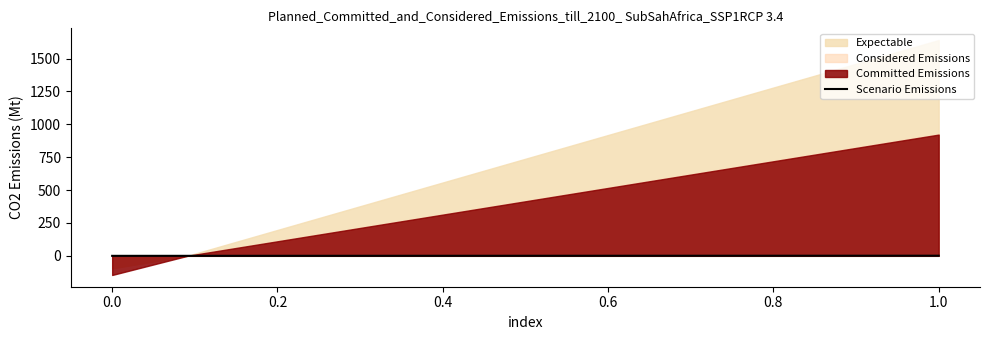

Is it true that Scenario Emissions equals 0.0 at 0.0?

True